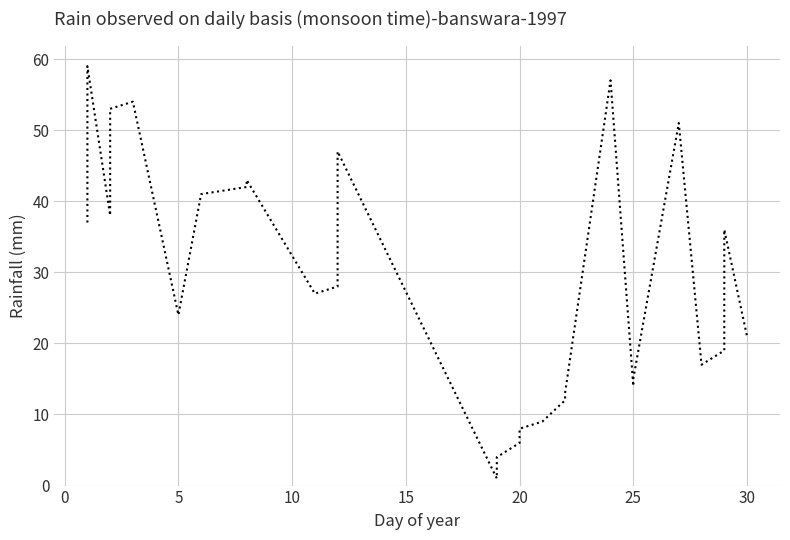

Does the chart display data point markers on the line(s)?

No